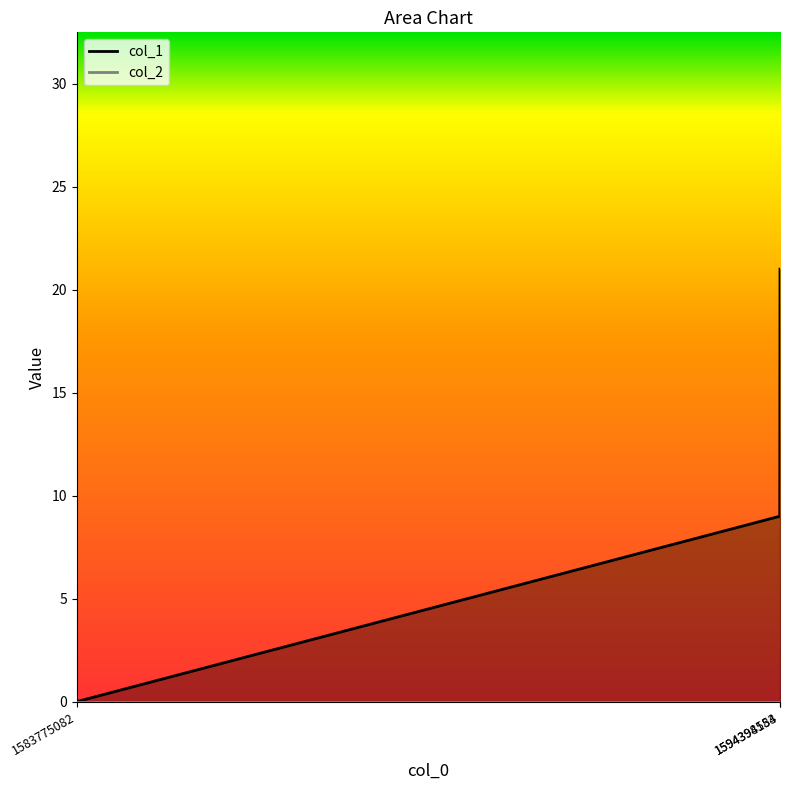

Which has a higher value, 1594398154 or 1594394583?

1594398154